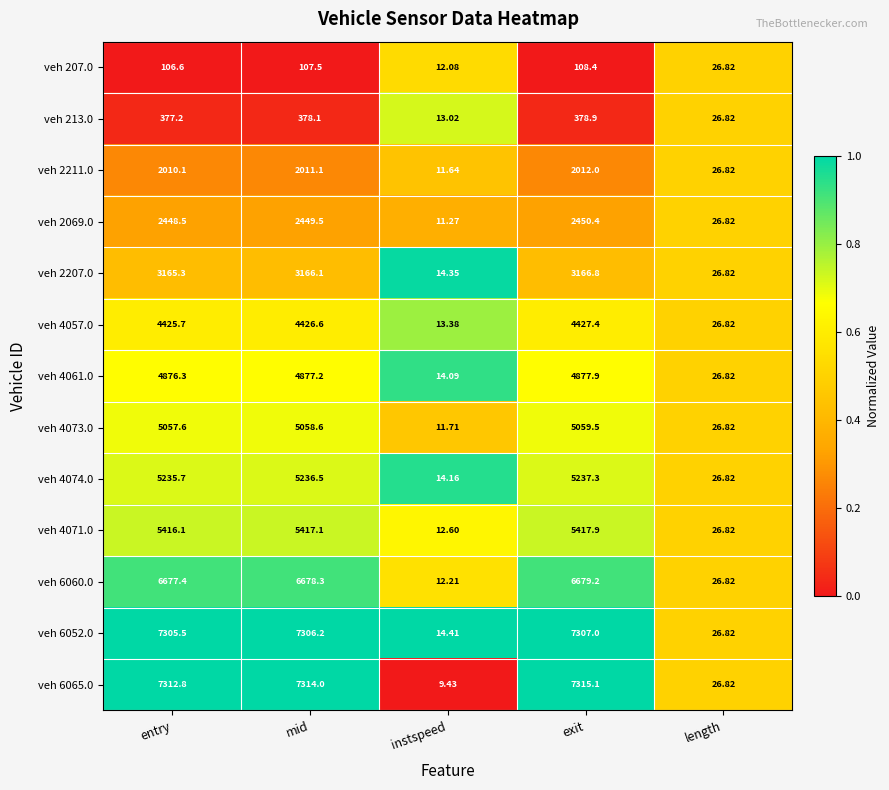

Where does the veh 2069.0 series first go above 2448?

entry